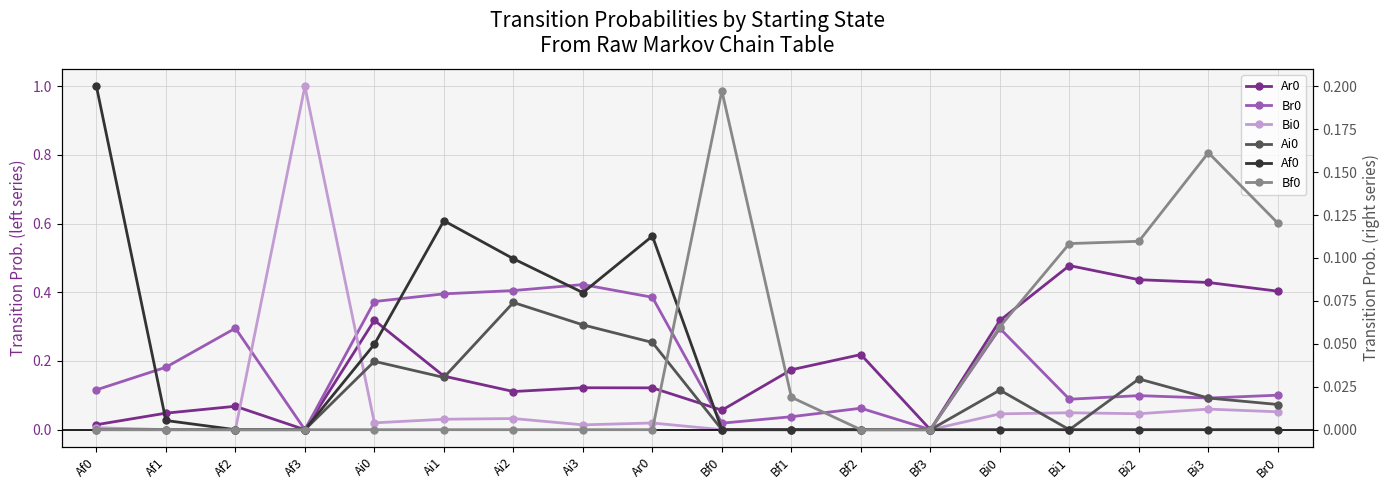

The value of Br0 at Bi0 is 0.4. True or false?

False